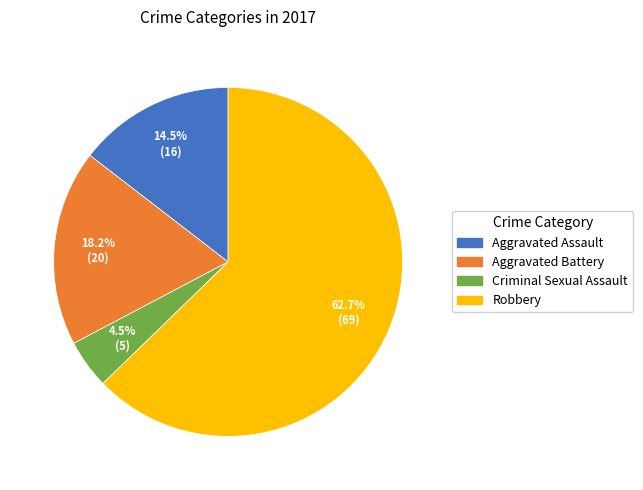

To the nearest percent, what is the average slice percentage?

25%